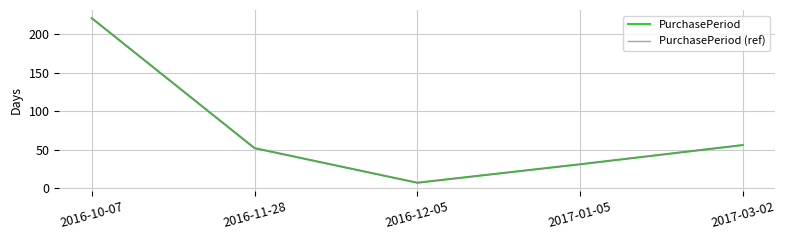

What is the difference between the PurchasePeriod values at 2017-01-05 and 2017-03-02?

25